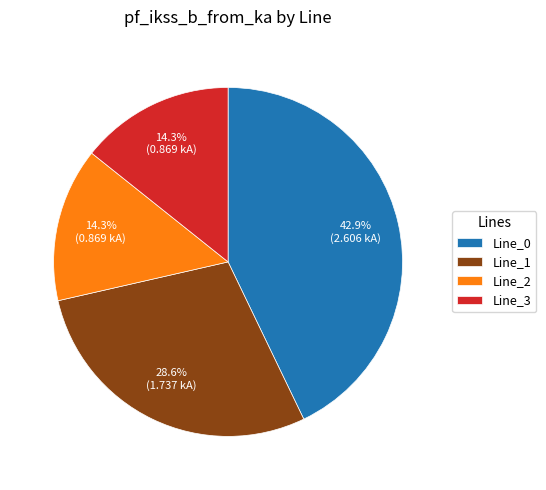

True or false: Line_3 accounts for 7% of the total.

False